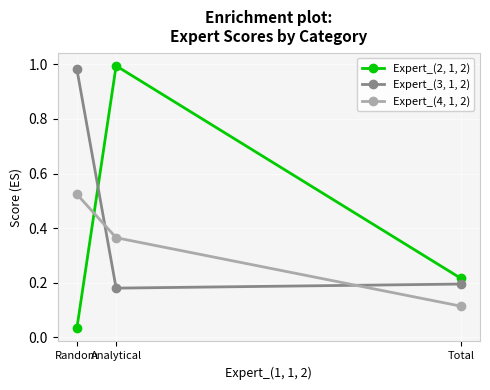

At how many categories does at least one series exceed 0?

3